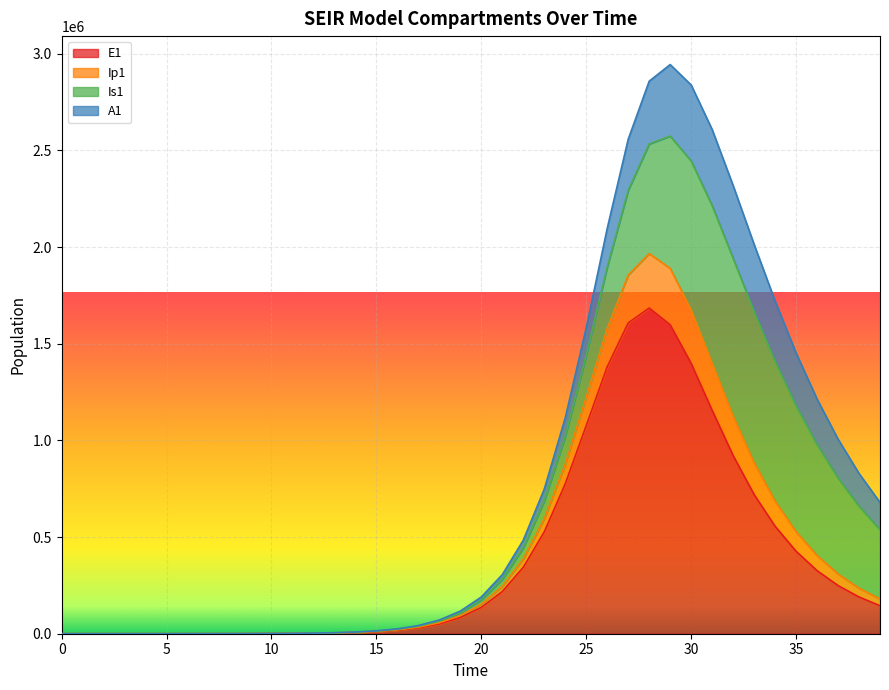

What is the sum of the E1 values at 30 and 25?

2475289.8